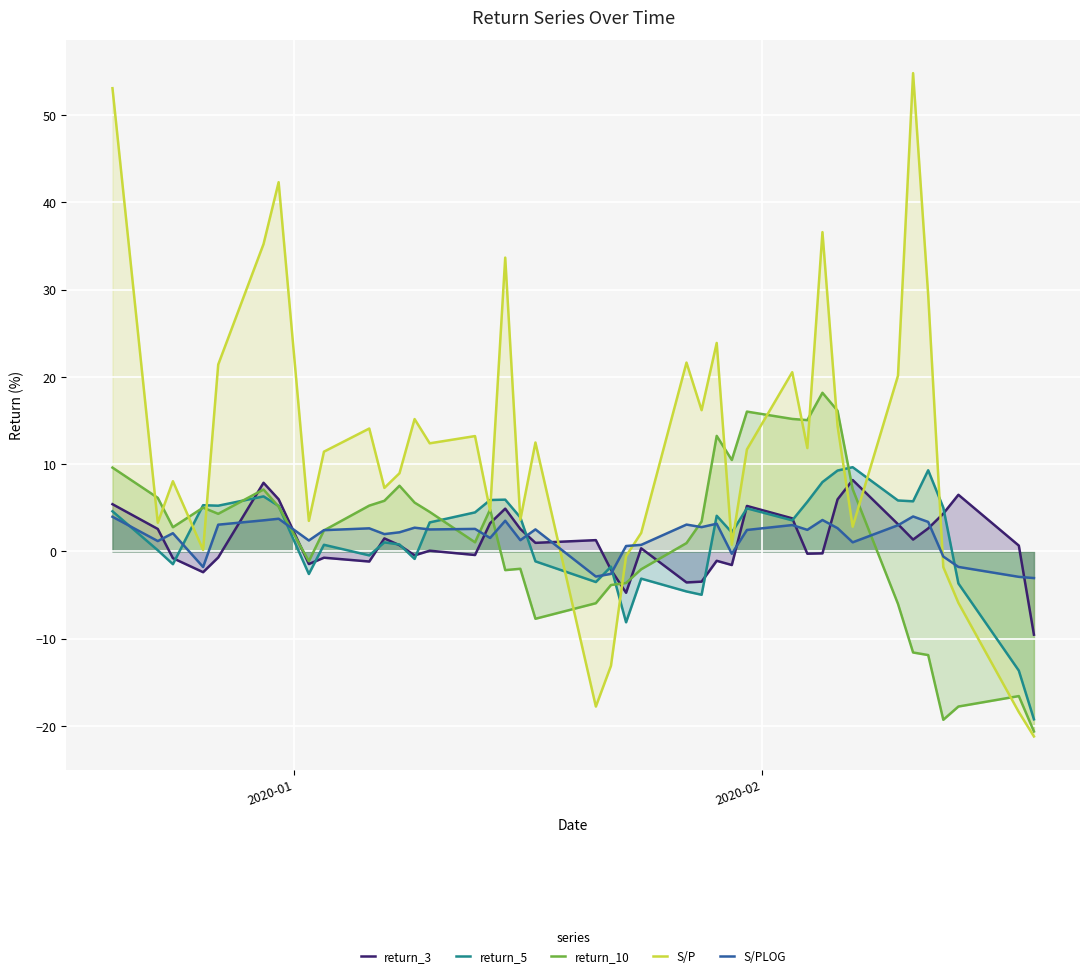

True or false: return_10 and return_3 cross at least once.

True